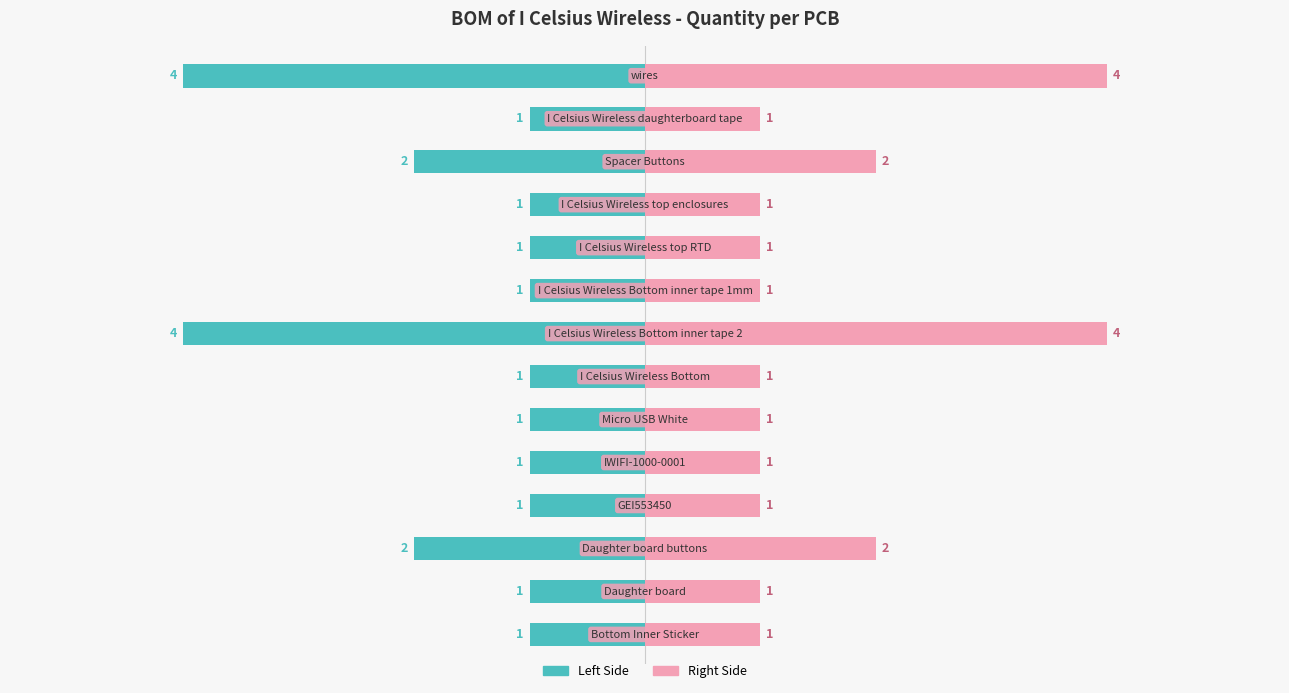

What is the difference between the maximum and minimum values in the Quantity (Left) series?

3